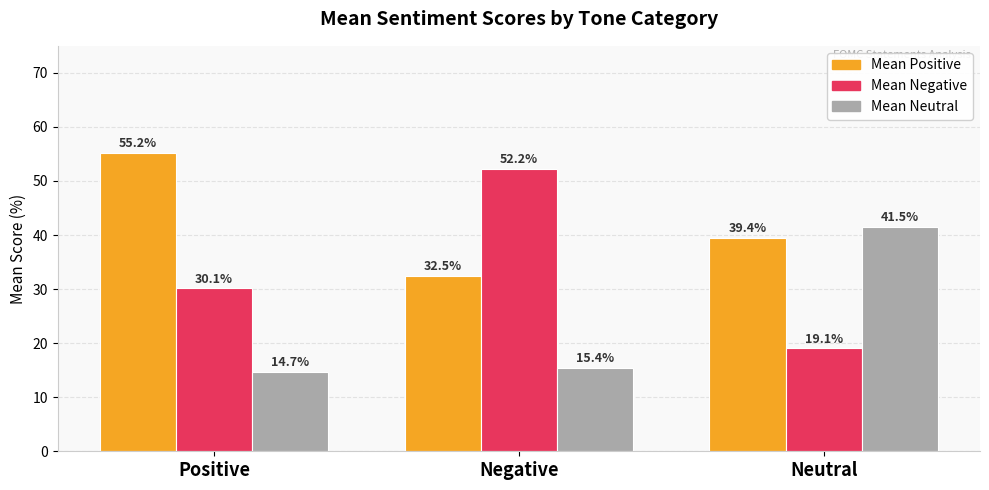

Reading left to right, list all the values displayed in this chart.

Mean Positive: 55.2	32.5	39.4
Mean Negative: 30.1	52.2	19.1
Mean Neutral: 14.7	15.4	41.5